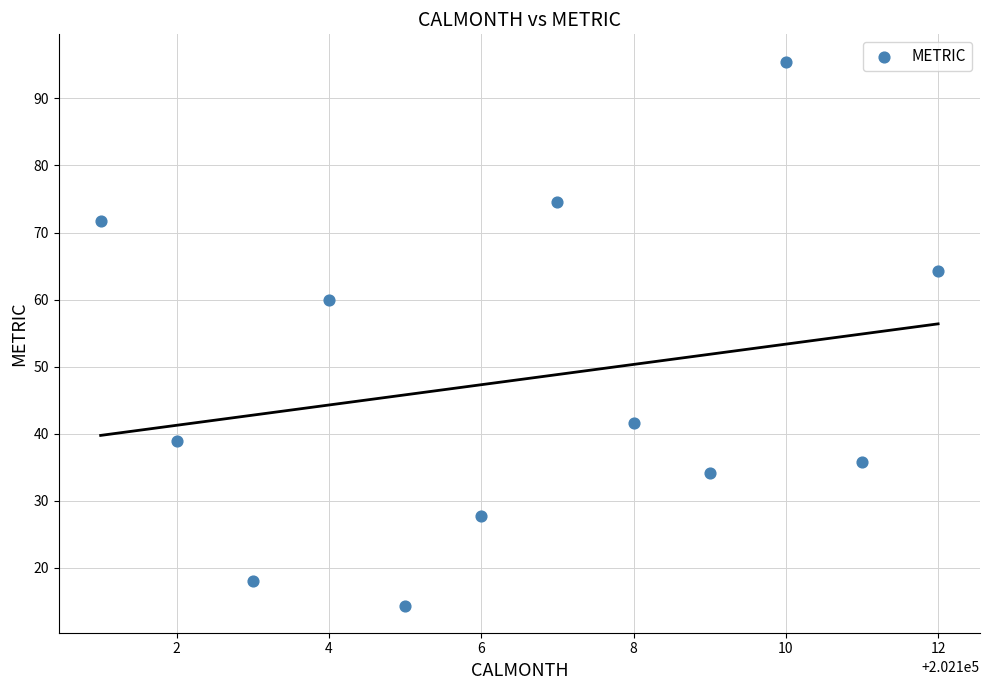

What is the average X value?

202106.5